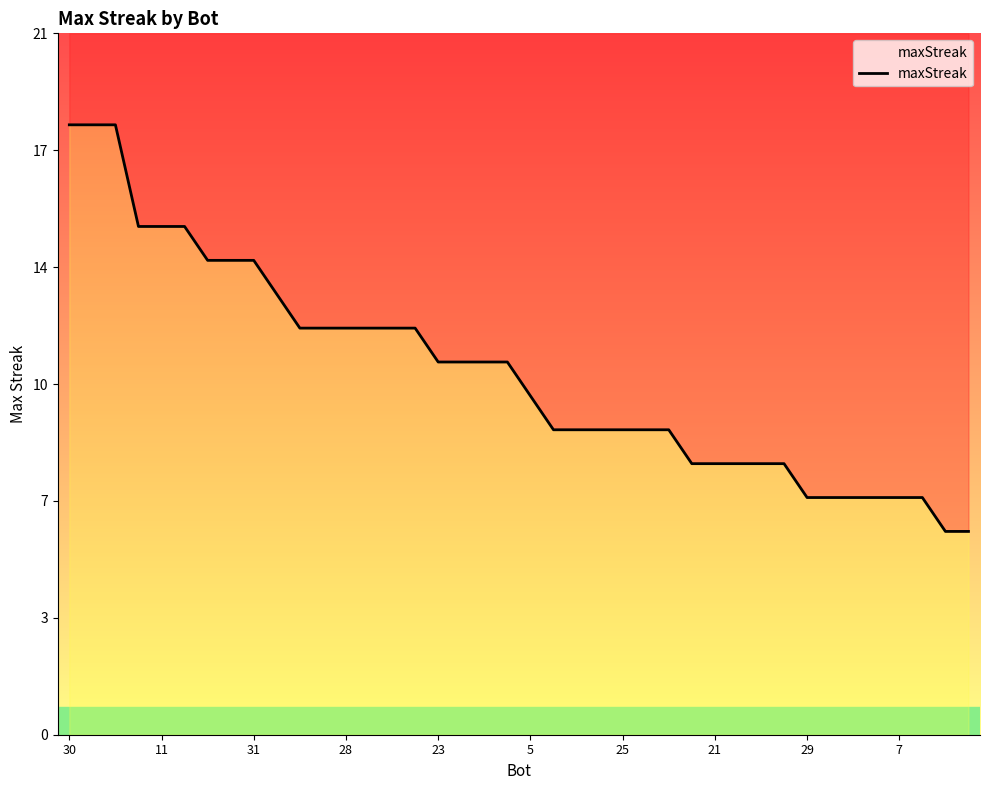

Reading left to right, list all the values displayed in this chart.

30=18	12=18	0=18	39=15	11=15	10=15	40=14	32=14	31=14	33=13	36=12	35=12	28=12	18=12	9=12	2=12	23=11	16=11	14=11	4=11	5=10	37=9	27=9	26=9	25=9	13=9	1=9	38=8	21=8	17=8	8=8	6=8	29=7	20=7	19=7	15=7	7=7	3=7	34=6	22=6